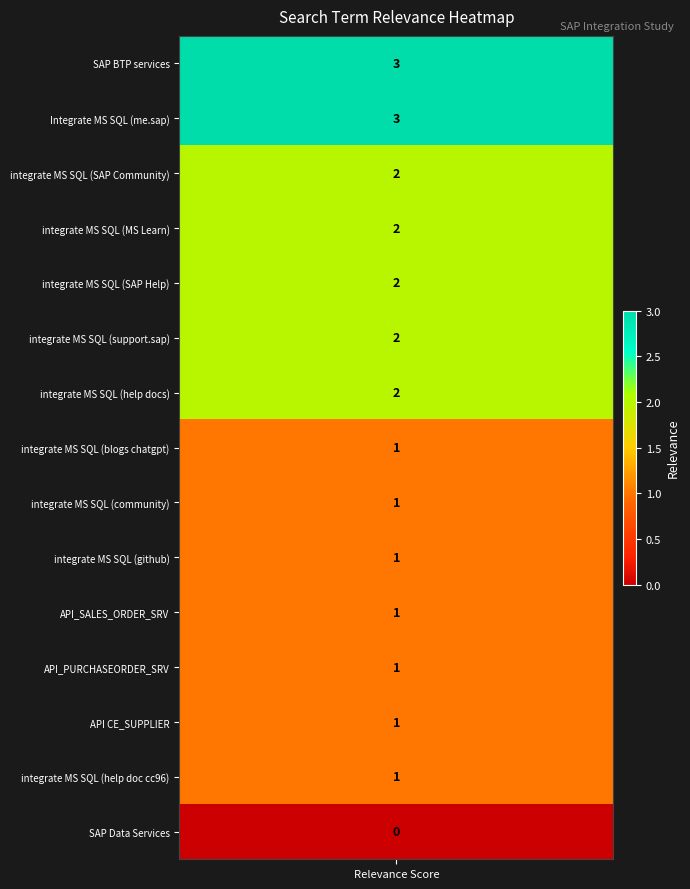

Is it true that the value at 7 is 0?

False